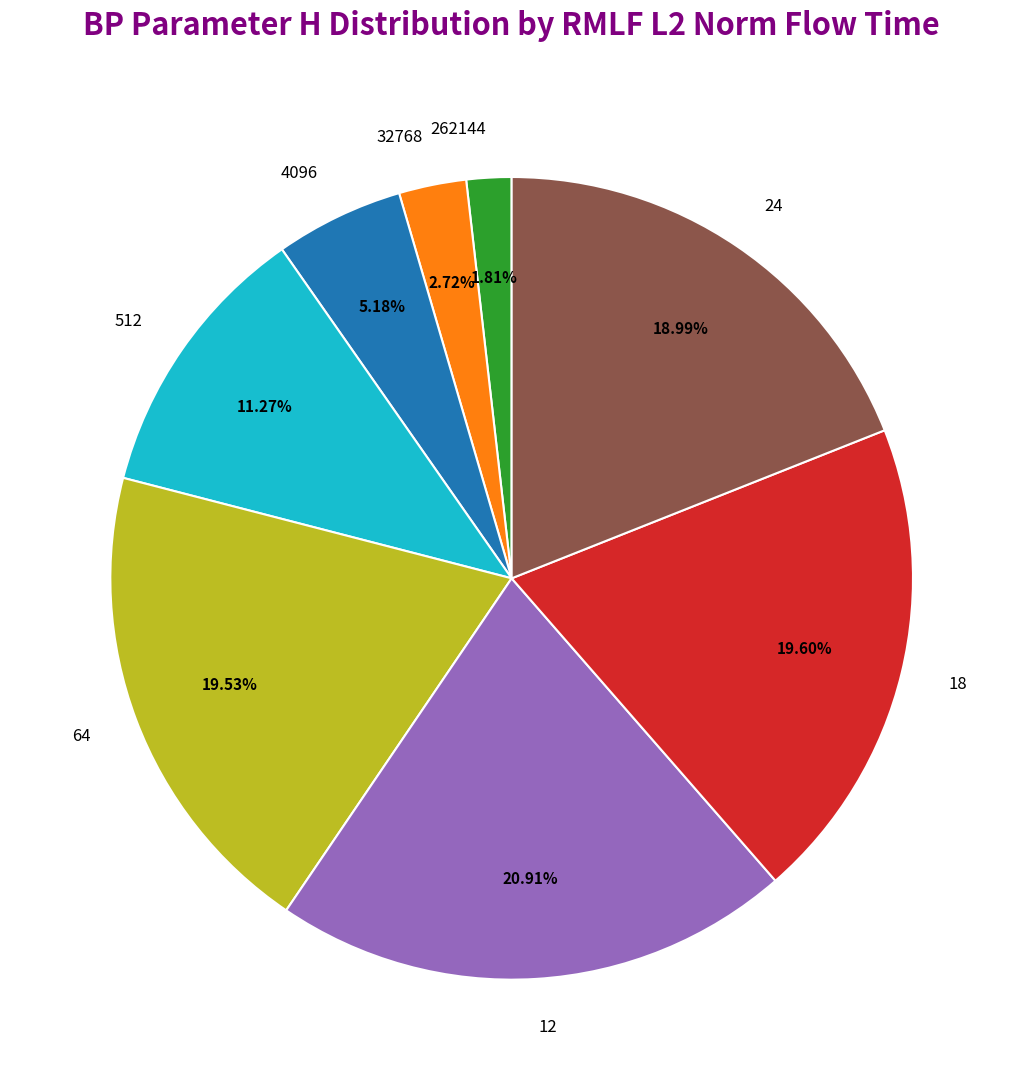

Which category has the biggest portion of the pie?

12